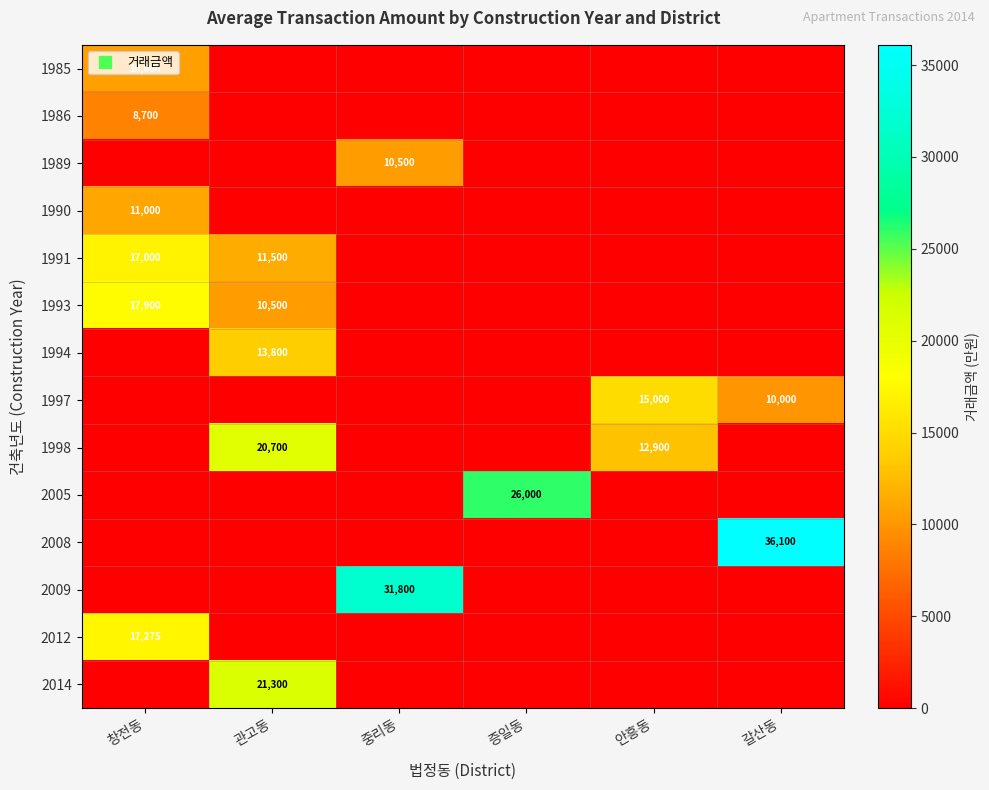

Rank the series at 관고동 from lowest to highest value.

1985, 1986, 1989, 1990, 1997, 2005, 2008, 2009, 2012, 1993, 1991, 1994, 1998, 2014